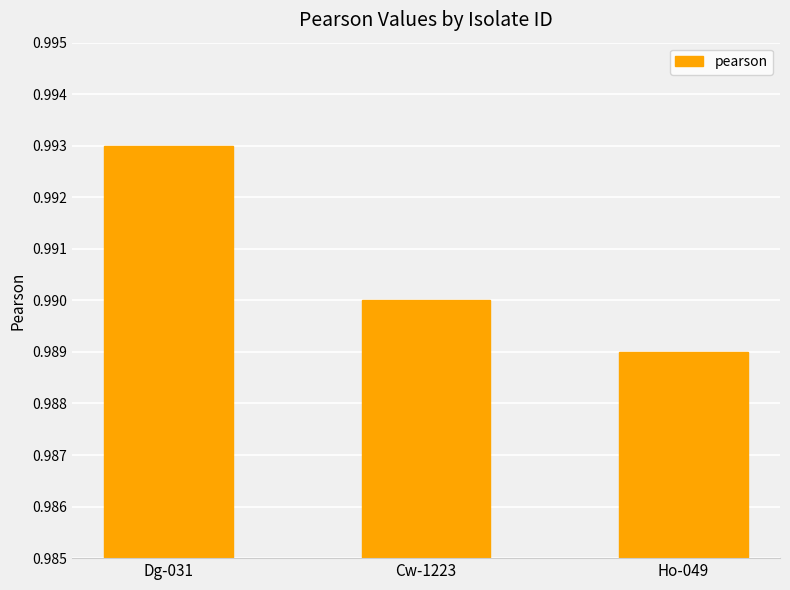

The value at Cw-1223 is 0.4. True or false?

False